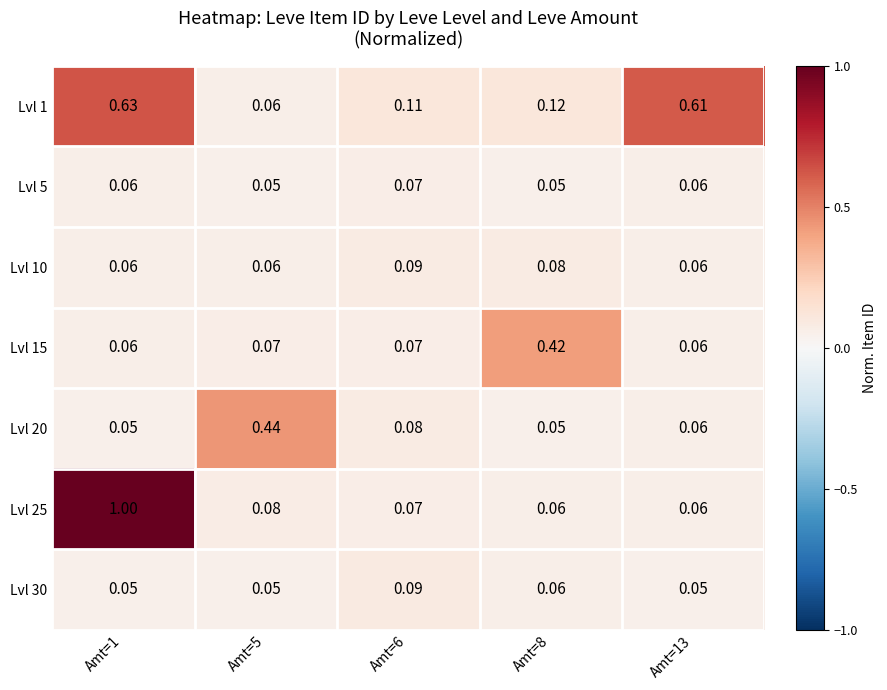

How many data points does each series have?

5